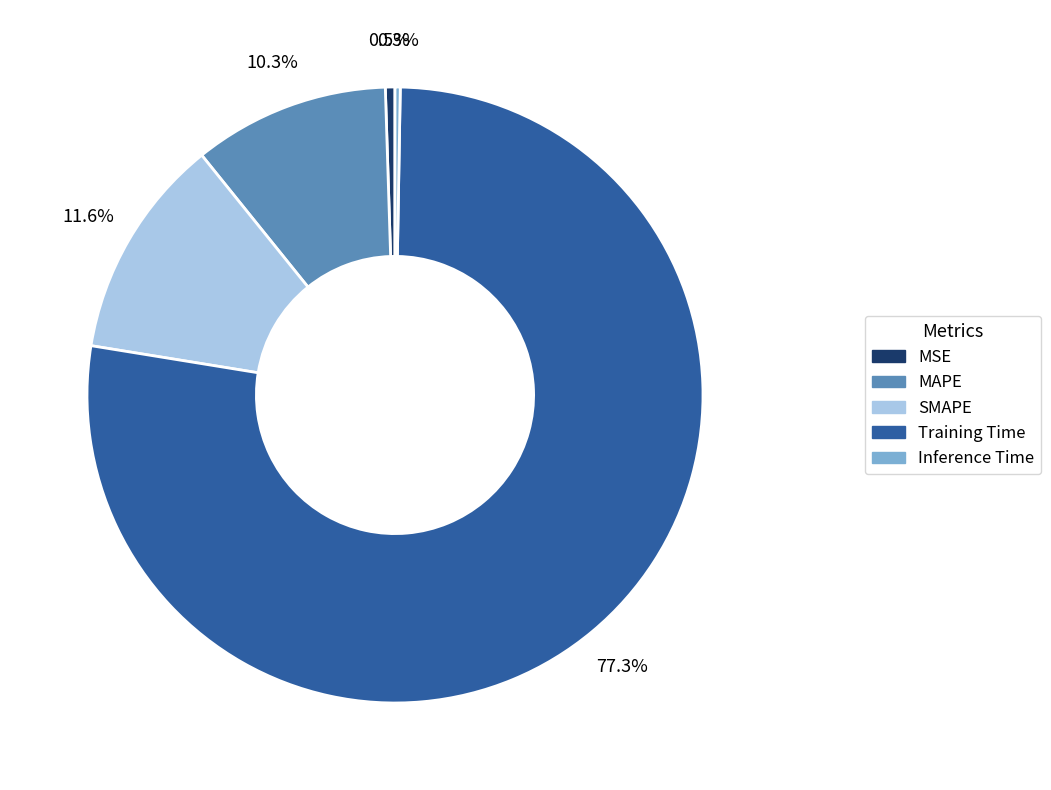

Is there a majority slice in this chart?

Yes